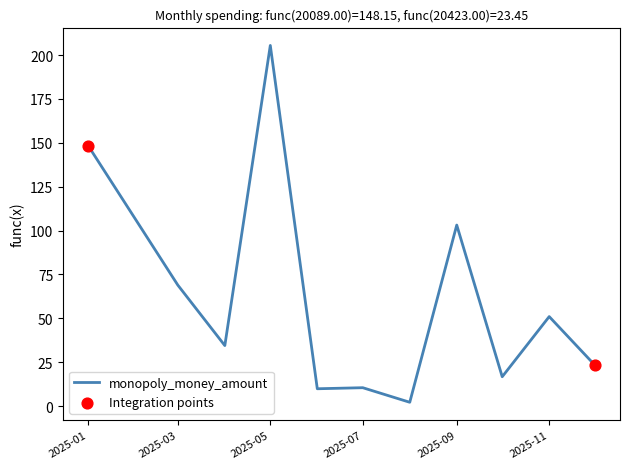

What is the difference between the maximum and minimum values?

203.3